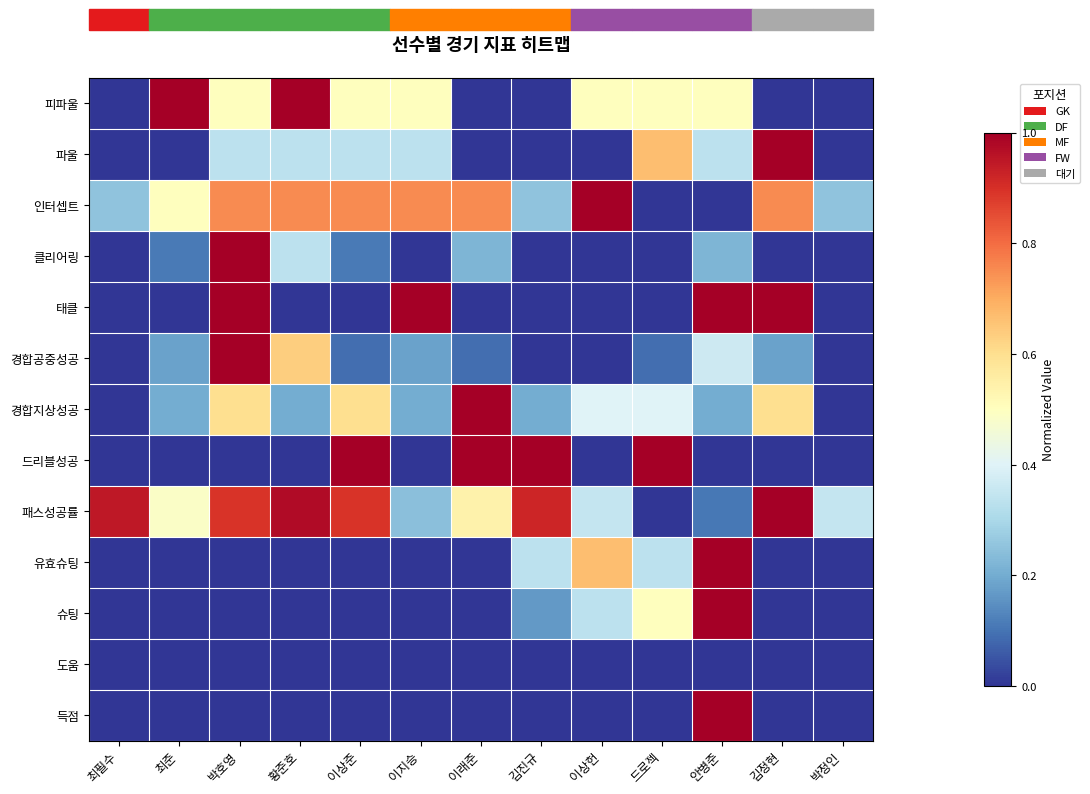

Reading left to right, what are all the values shown in this chart?

득점: 최필수=0.0	최준=0.0	박호영=0.0	황준호=0.0	이상준=0.0	이지승=0.0	이래준=0.0	김진규=0.0	이상헌=0.0	드로젝=0.0	안병준=1.0	김정현=0.0	박정인=0.0
도움: 최필수=0.0	최준=0.0	박호영=0.0	황준호=0.0	이상준=0.0	이지승=0.0	이래준=0.0	김진규=0.0	이상헌=0.0	드로젝=0.0	안병준=0.0	김정현=0.0	박정인=0.0
슈팅: 최필수=0.0	최준=0.0	박호영=0.0	황준호=0.0	이상준=0.0	이지승=0.0	이래준=0.0	김진규=0.2	이상헌=0.3	드로젝=0.5	안병준=1.0	김정현=0.0	박정인=0.0
유효슈팅: 최필수=0.0	최준=0.0	박호영=0.0	황준호=0.0	이상준=0.0	이지승=0.0	이래준=0.0	김진규=0.3	이상헌=0.7	드로젝=0.3	안병준=1.0	김정현=0.0	박정인=0.0
패스성공률: 최필수=0.9	최준=0.5	박호영=0.9	황준호=1.0	이상준=0.9	이지승=0.2	이래준=0.5	김진규=0.9	이상헌=0.4	드로젝=0.0	안병준=0.1	김정현=1.0	박정인=0.4
드리블성공: 최필수=0.0	최준=0.0	박호영=0.0	황준호=0.0	이상준=1.0	이지승=0.0	이래준=1.0	김진규=1.0	이상헌=0.0	드로젝=1.0	안병준=0.0	김정현=0.0	박정인=0.0
경합지상성공: 최필수=0.0	최준=0.2	박호영=0.6	황준호=0.2	이상준=0.6	이지승=0.2	이래준=1.0	김진규=0.2	이상헌=0.4	드로젝=0.4	안병준=0.2	김정현=0.6	박정인=0.0
경합공중성공: 최필수=0.0	최준=0.2	박호영=1.0	황준호=0.6	이상준=0.1	이지승=0.2	이래준=0.1	김진규=0.0	이상헌=0.0	드로젝=0.1	안병준=0.4	김정현=0.2	박정인=0.0
태클: 최필수=0.0	최준=0.0	박호영=1.0	황준호=0.0	이상준=0.0	이지승=1.0	이래준=0.0	김진규=0.0	이상헌=0.0	드로젝=0.0	안병준=1.0	김정현=1.0	박정인=0.0
클리어링: 최필수=0.0	최준=0.1	박호영=1.0	황준호=0.3	이상준=0.1	이지승=0.0	이래준=0.2	김진규=0.0	이상헌=0.0	드로젝=0.0	안병준=0.2	김정현=0.0	박정인=0.0
인터셉트: 최필수=0.2	최준=0.5	박호영=0.8	황준호=0.8	이상준=0.8	이지승=0.8	이래준=0.8	김진규=0.2	이상헌=1.0	드로젝=0.0	안병준=0.0	김정현=0.8	박정인=0.2
파울: 최필수=0.0	최준=0.0	박호영=0.3	황준호=0.3	이상준=0.3	이지승=0.3	이래준=0.0	김진규=0.0	이상헌=0.0	드로젝=0.7	안병준=0.3	김정현=1.0	박정인=0.0
피파울: 최필수=0.0	최준=1.0	박호영=0.5	황준호=1.0	이상준=0.5	이지승=0.5	이래준=0.0	김진규=0.0	이상헌=0.5	드로젝=0.5	안병준=0.5	김정현=0.0	박정인=0.0